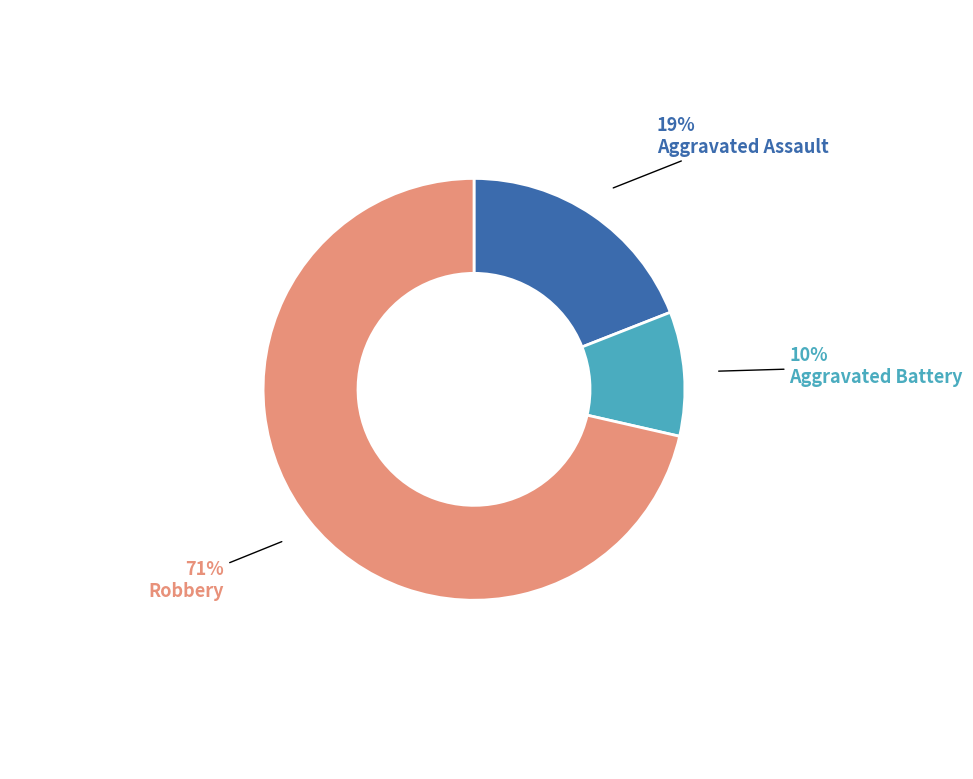

Does Aggravated Assault account for over 50% of the chart?

No